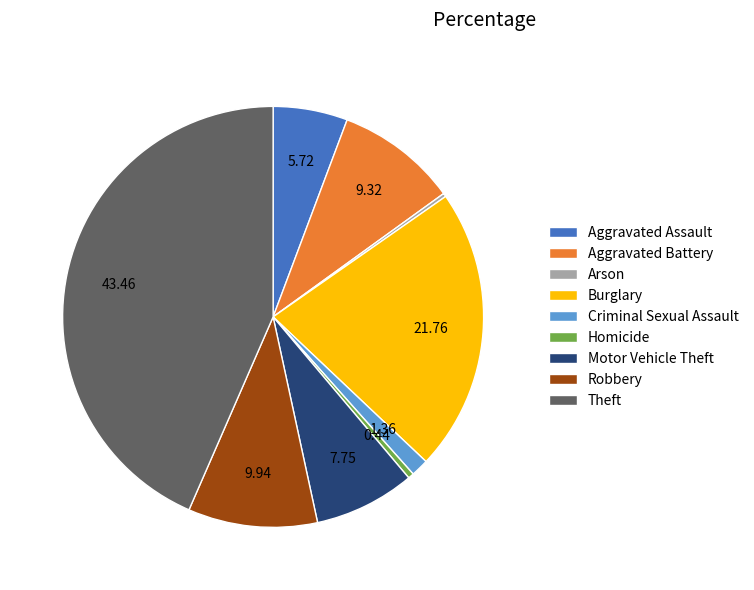

Does Homicide represent more than half of the total?

No